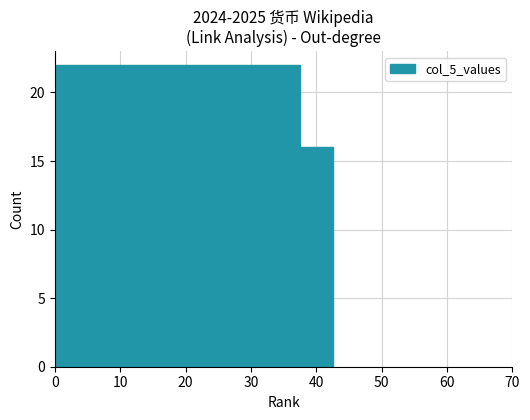

What is the value of the 19th bar from the left?

9